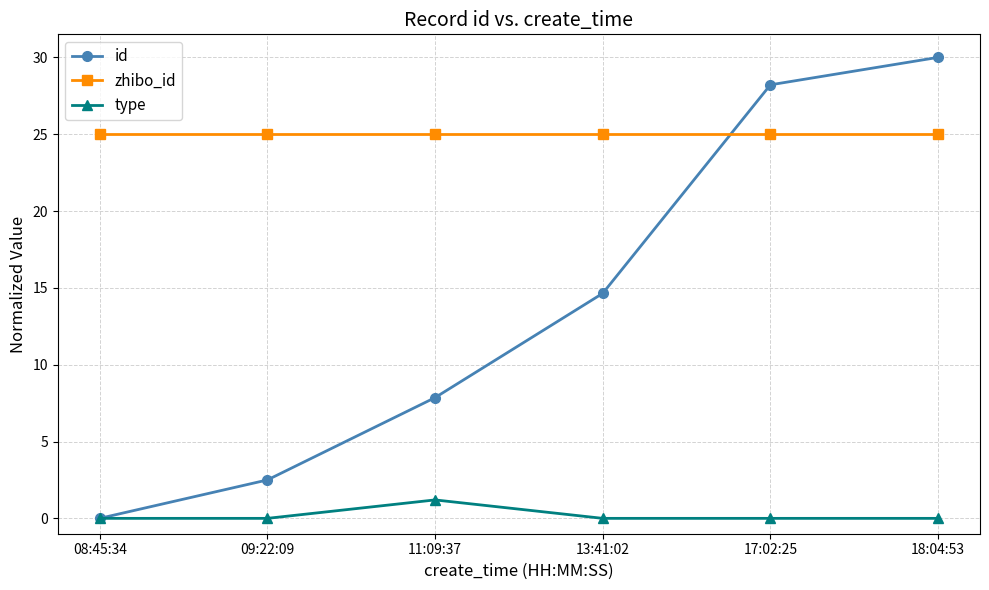

True or false: type and zhibo_id intersect in this chart.

False